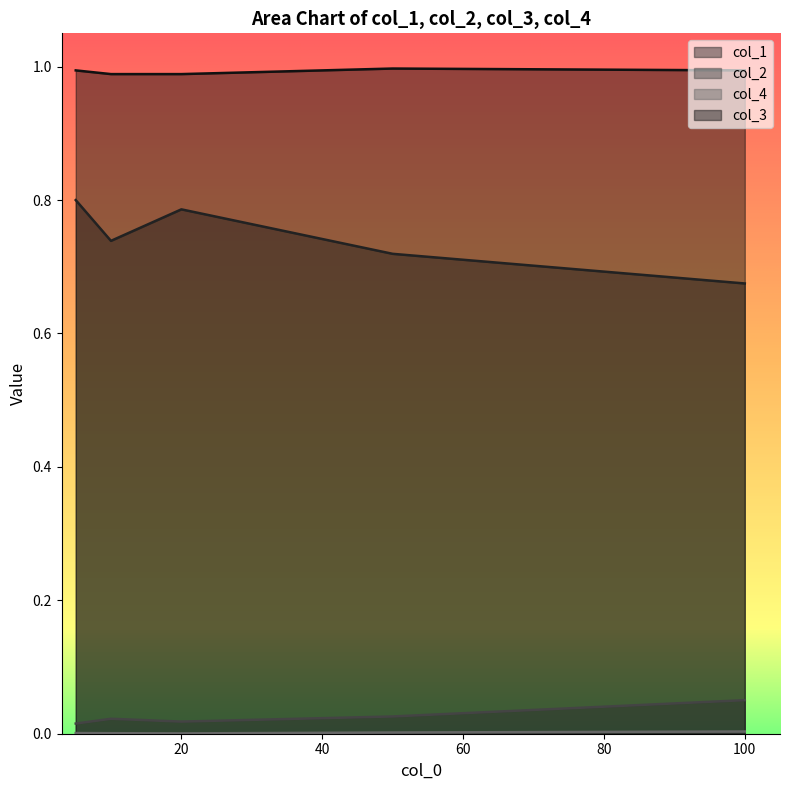

What is the maximum value shown in the chart?

1.0